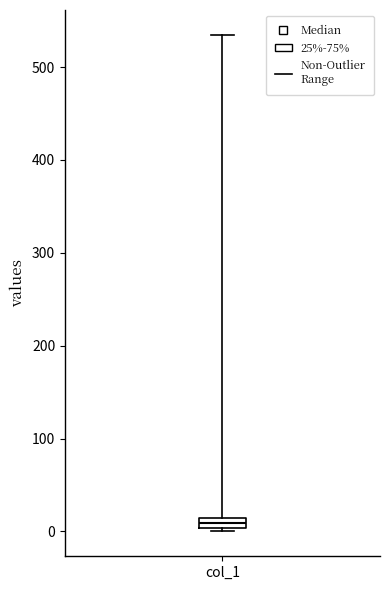

Where is the upper edge of the box for col_1 on the y-axis? The values are not printed on the chart, so give them approximately, as read against the axis.

10